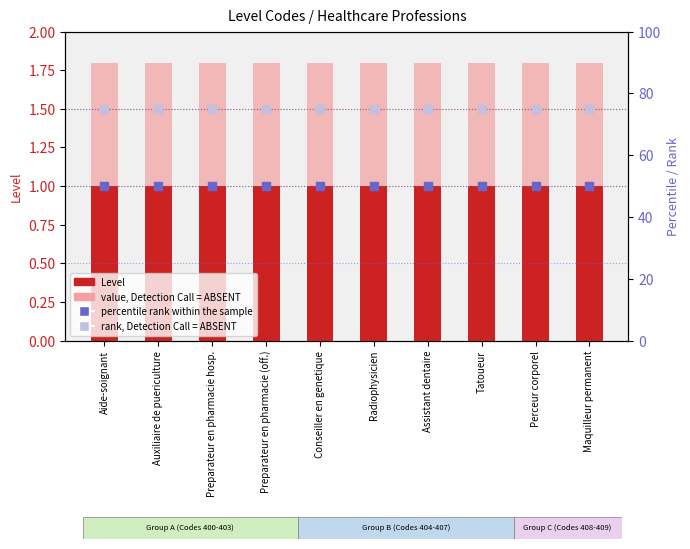

Which series contains the lowest Y value?

Level